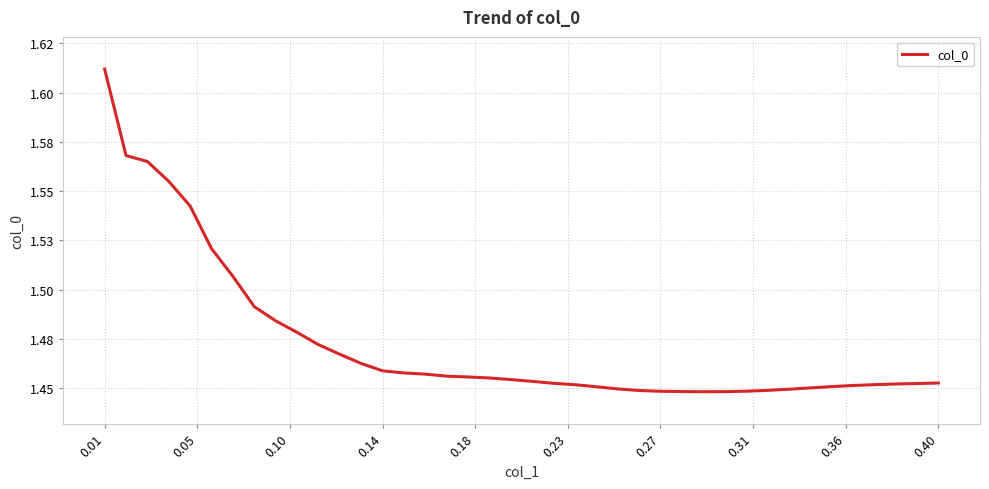

What is the smallest value displayed?

1.4